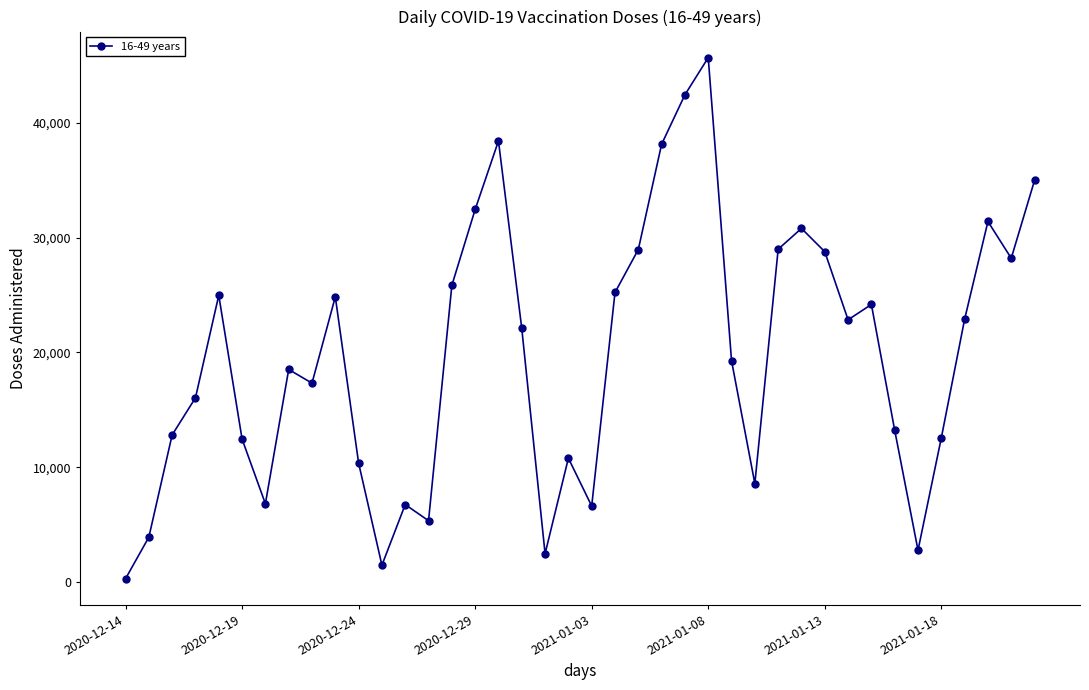

How many points are higher than both their immediate neighbors (excluding endpoints)?

10